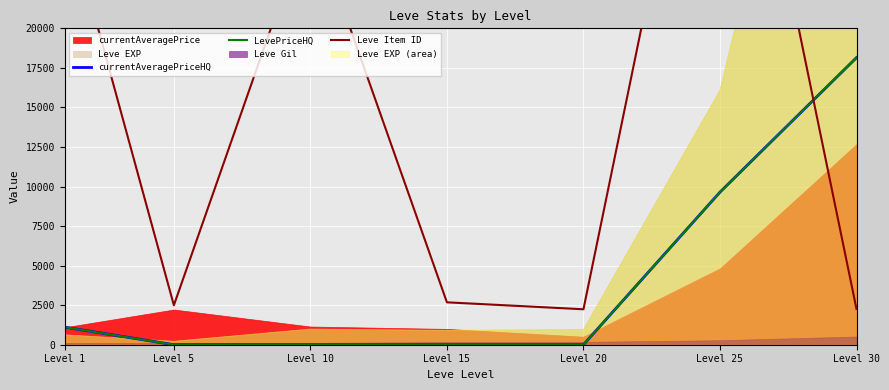

True or false: LevePriceHQ and Leve Item ID cross at least once.

True